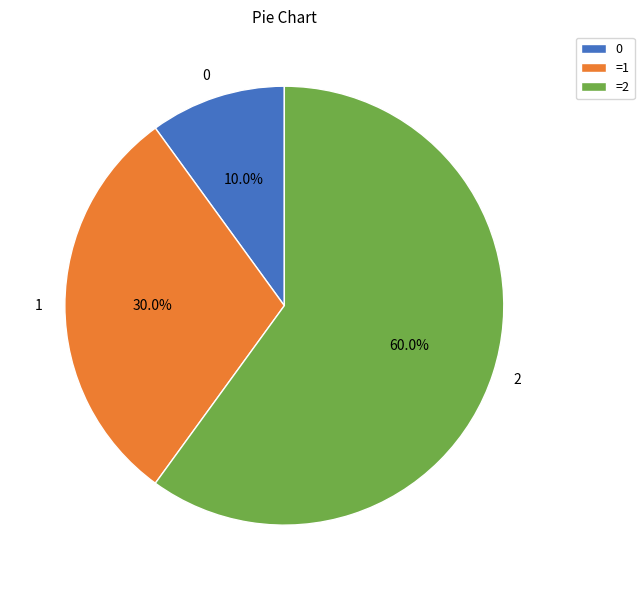

What is the largest slice in the pie chart?

2